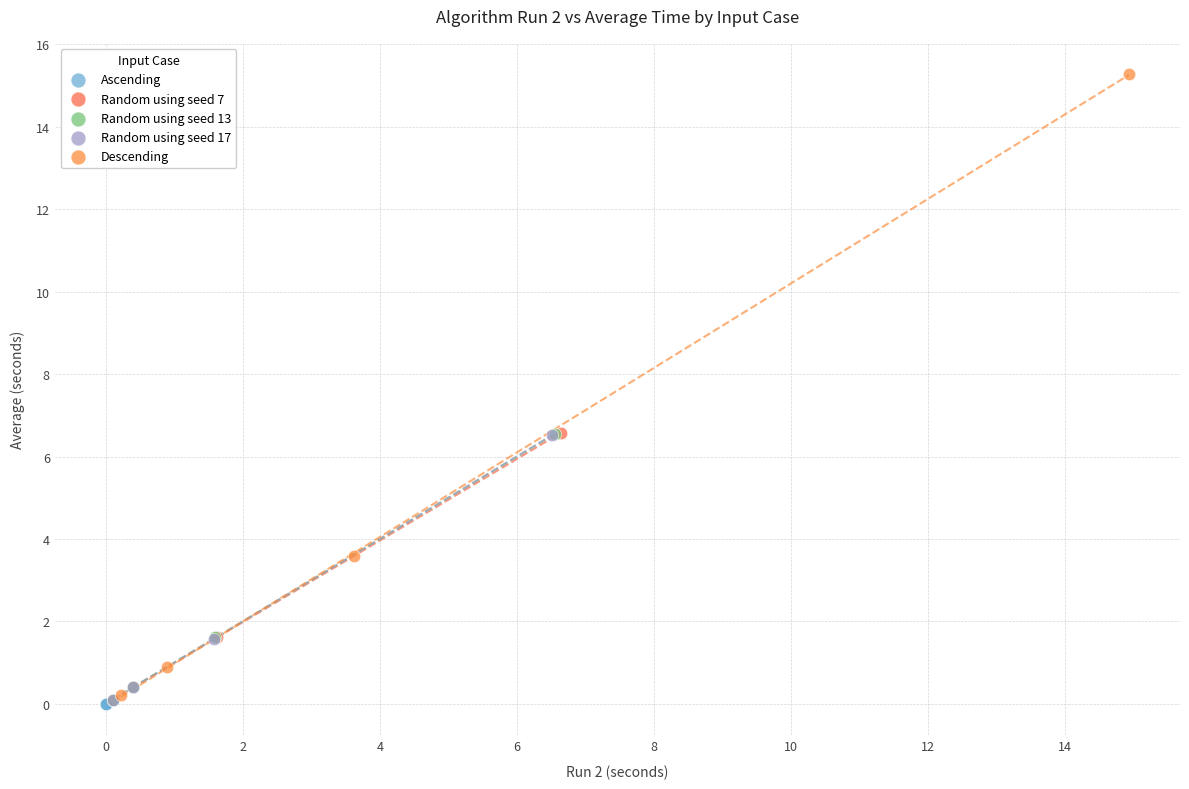

Which series reaches the maximum Y coordinate?

Descending